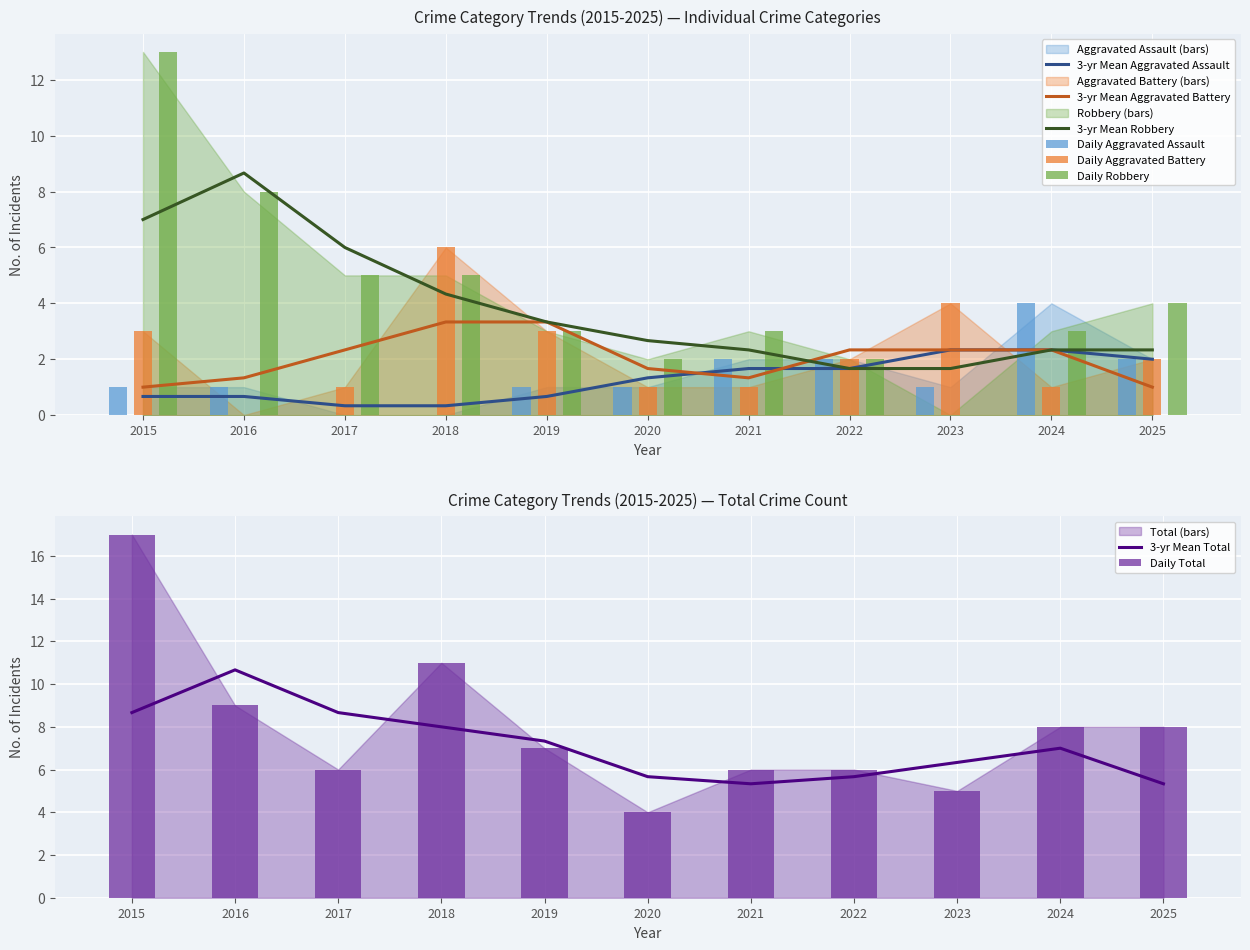

How many data points in Robbery are above 3?

5